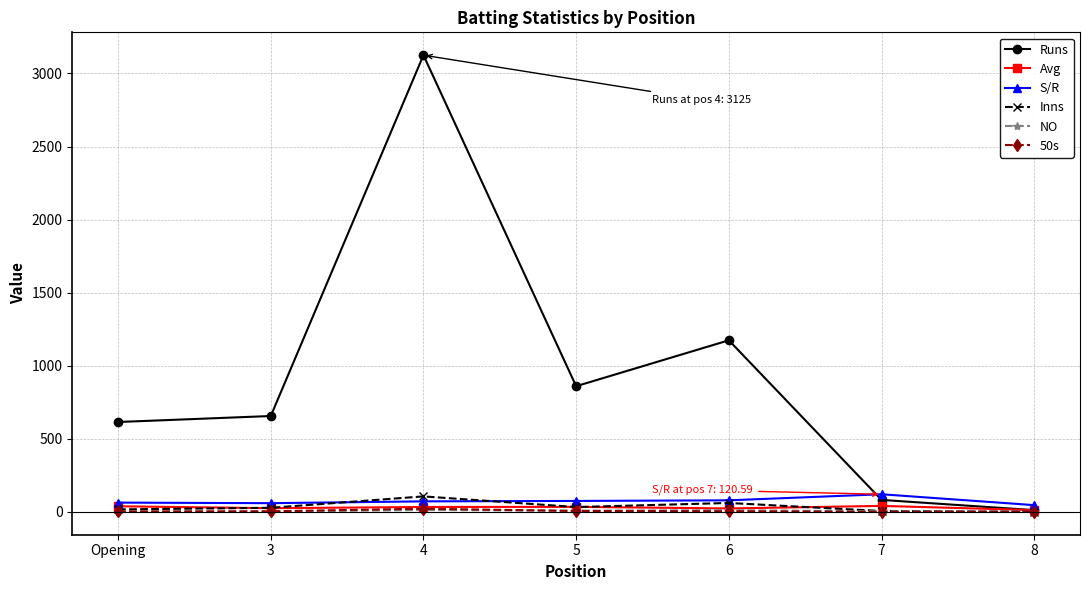

True or false: S/R has more than 0 points higher than both neighbors.

True